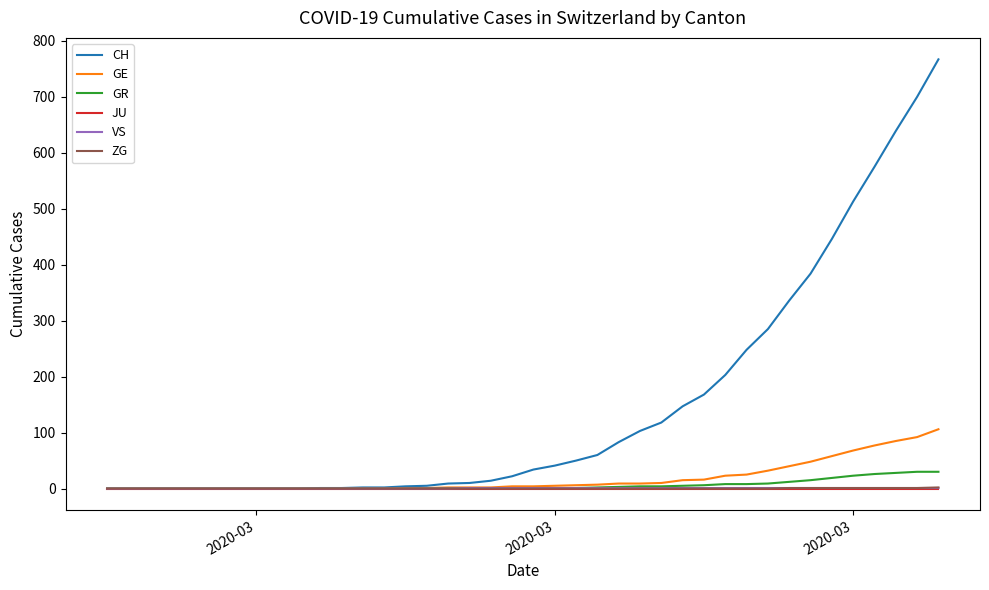

How many categories are shown in the chart?

40